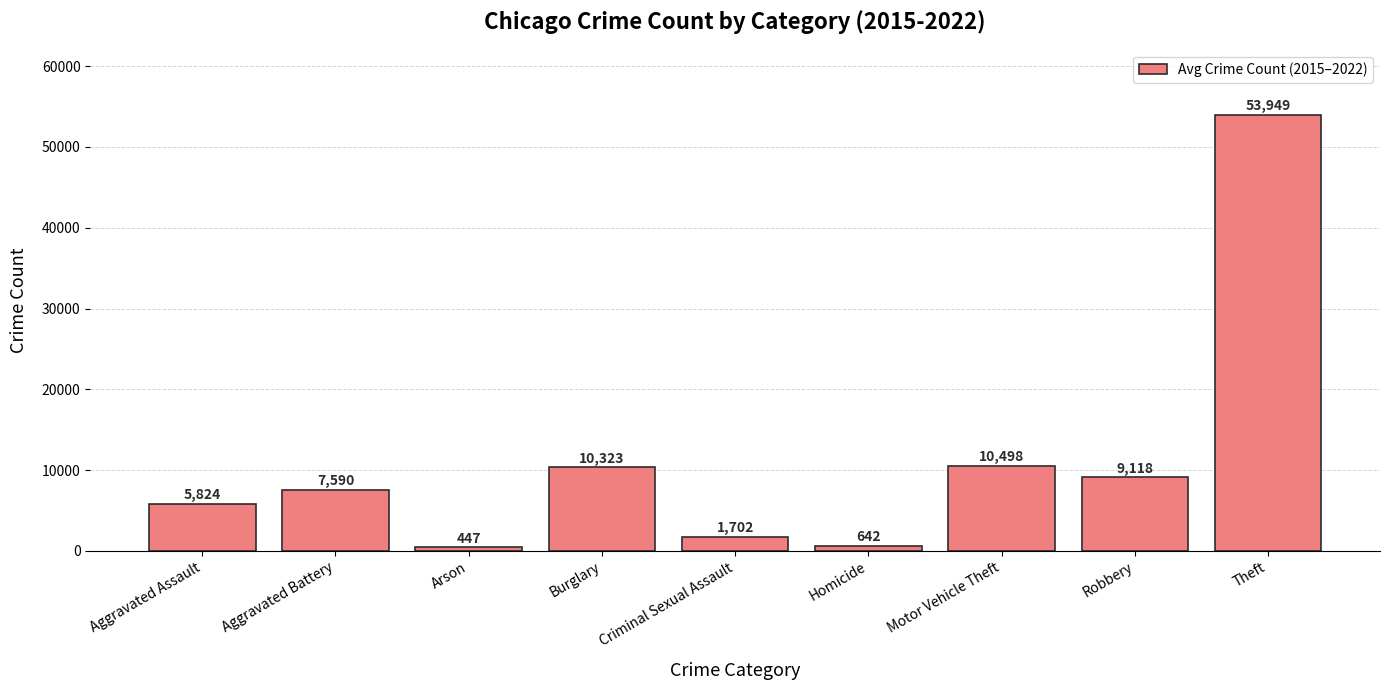

What position from the left is Theft?

9